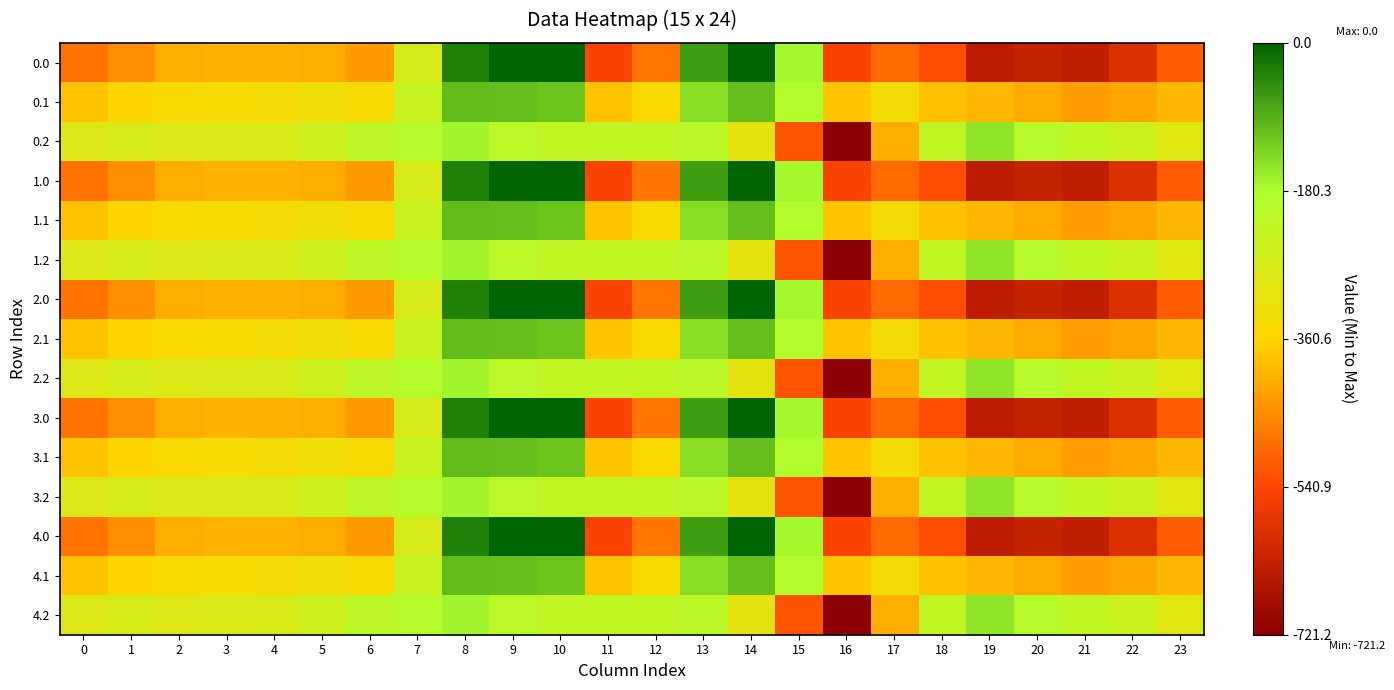

Which has a higher value, 7 or 9?

9